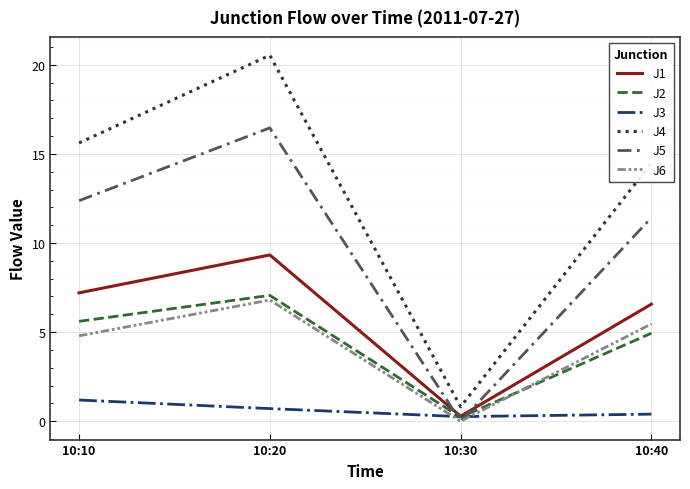

What are all the series names shown in the legend?

J1, J2, J3, J4, J5, J6